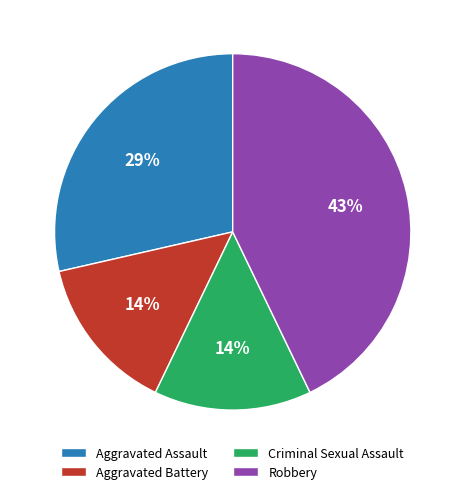

Does any single category account for the majority?

No